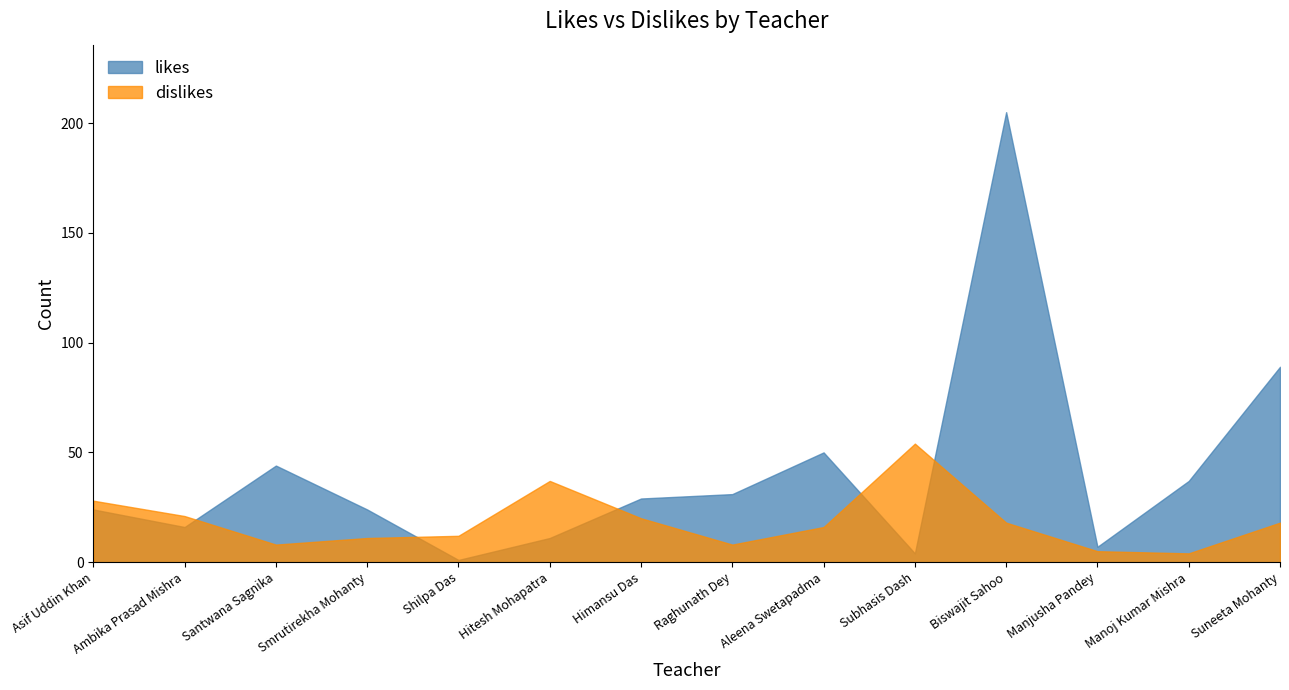

What is the label of the 12th point from the right?

Santwana Sagnika